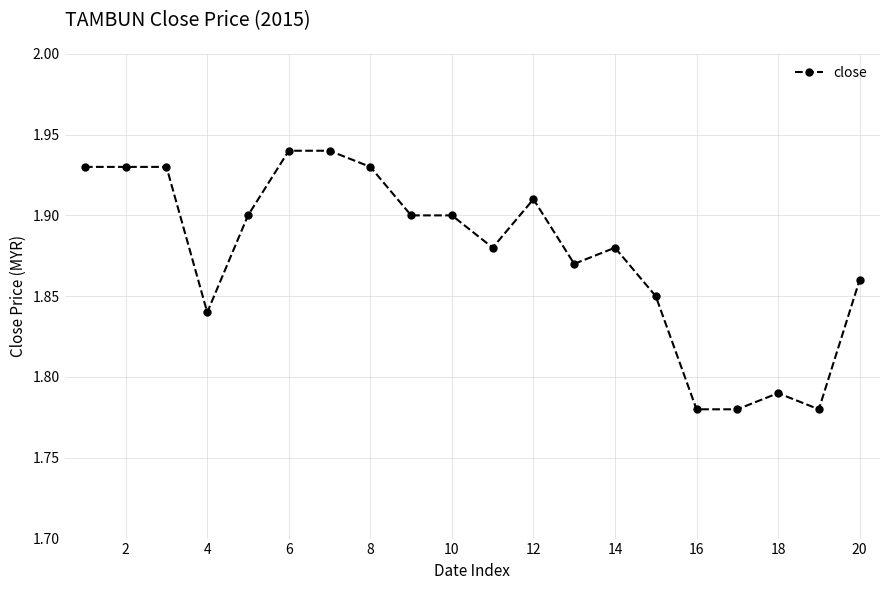

Does the chart display data point markers on the line(s)?

Yes